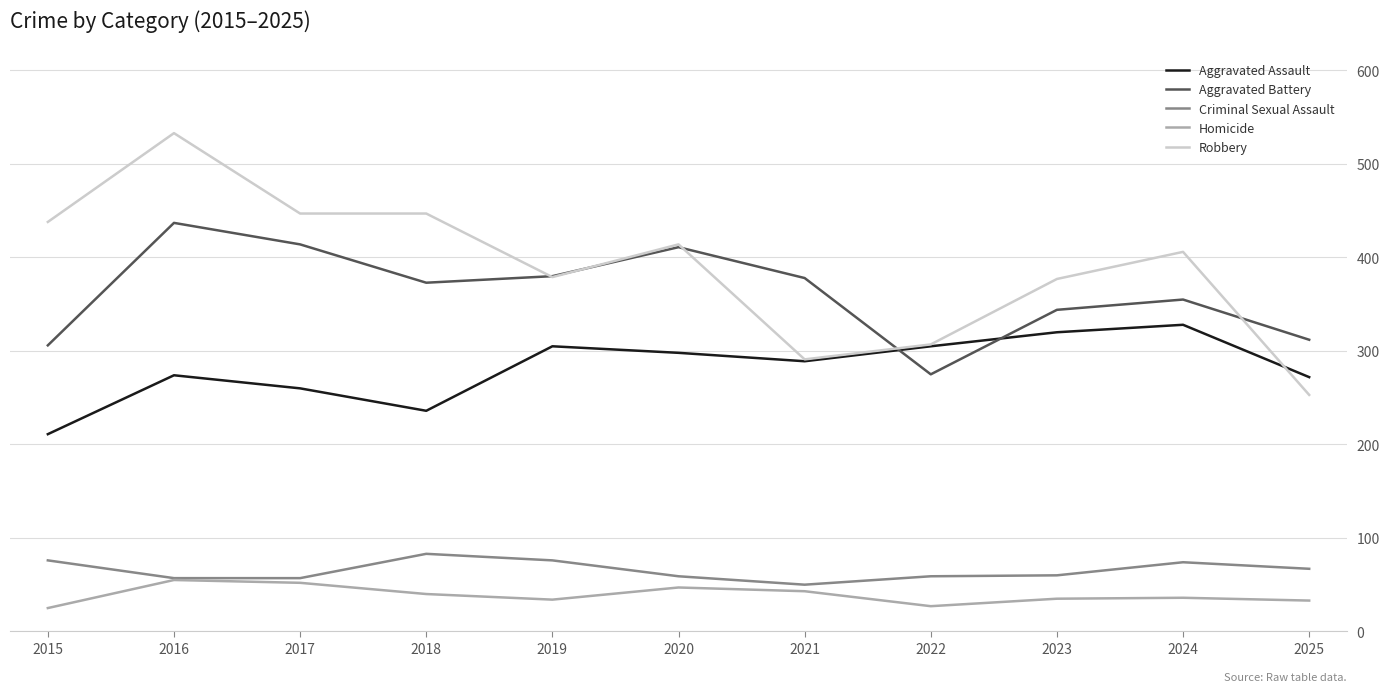

Which series has the widest spread of values?

Robbery